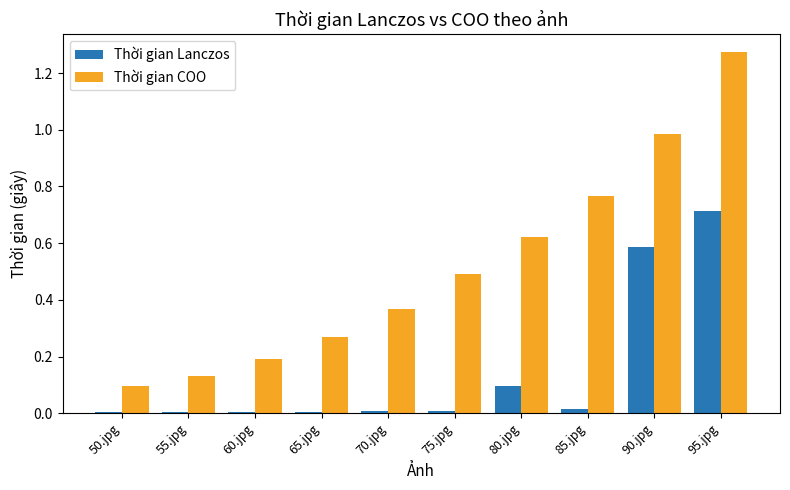

Are the bars horizontal?

No